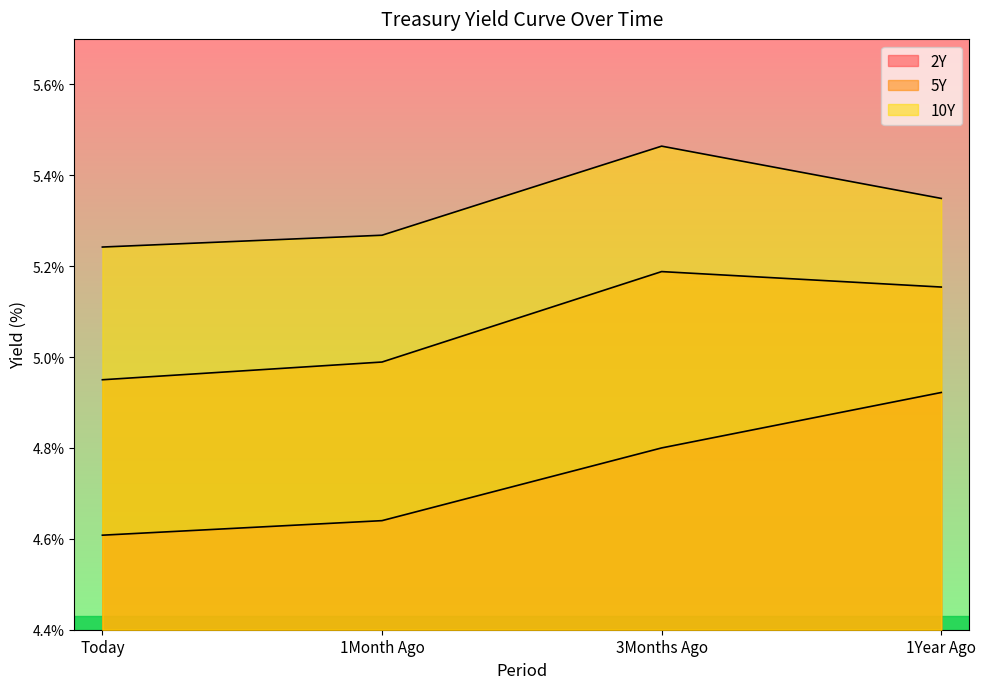

What is the value of the 5Y point at the 1st from the left?

5.0